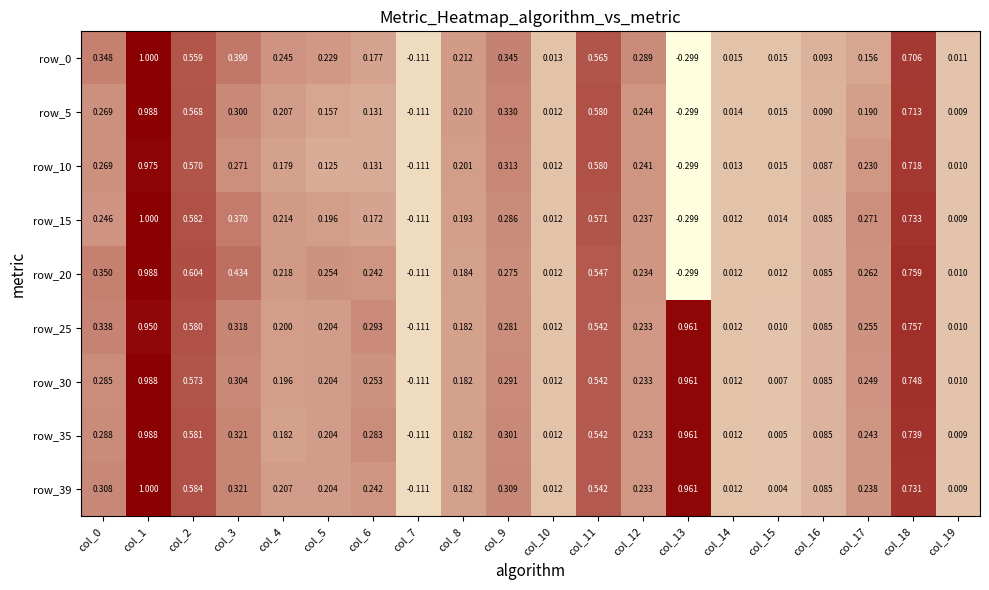

Is the value of row_15 at col_15 greater than the value of row_35 at col_13?

No